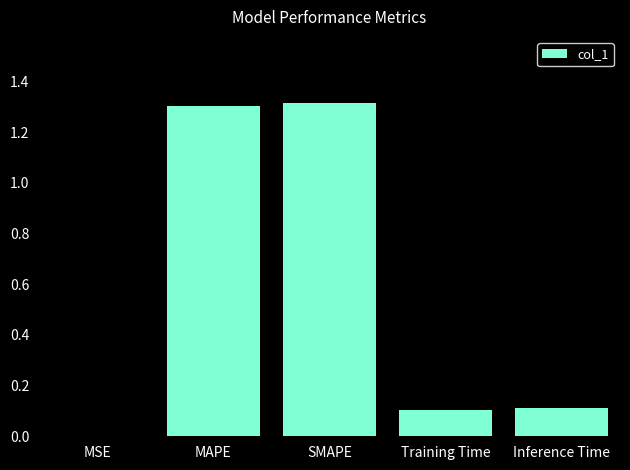

The value at MAPE is 1.3. True or false?

True